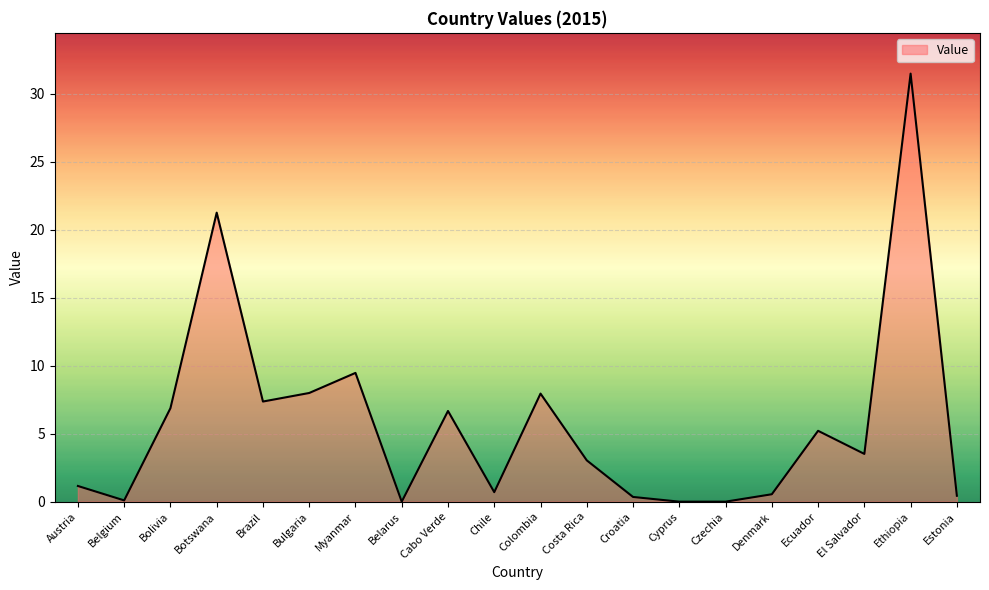

Which label corresponds to the largest value in the chart?

Ethiopia